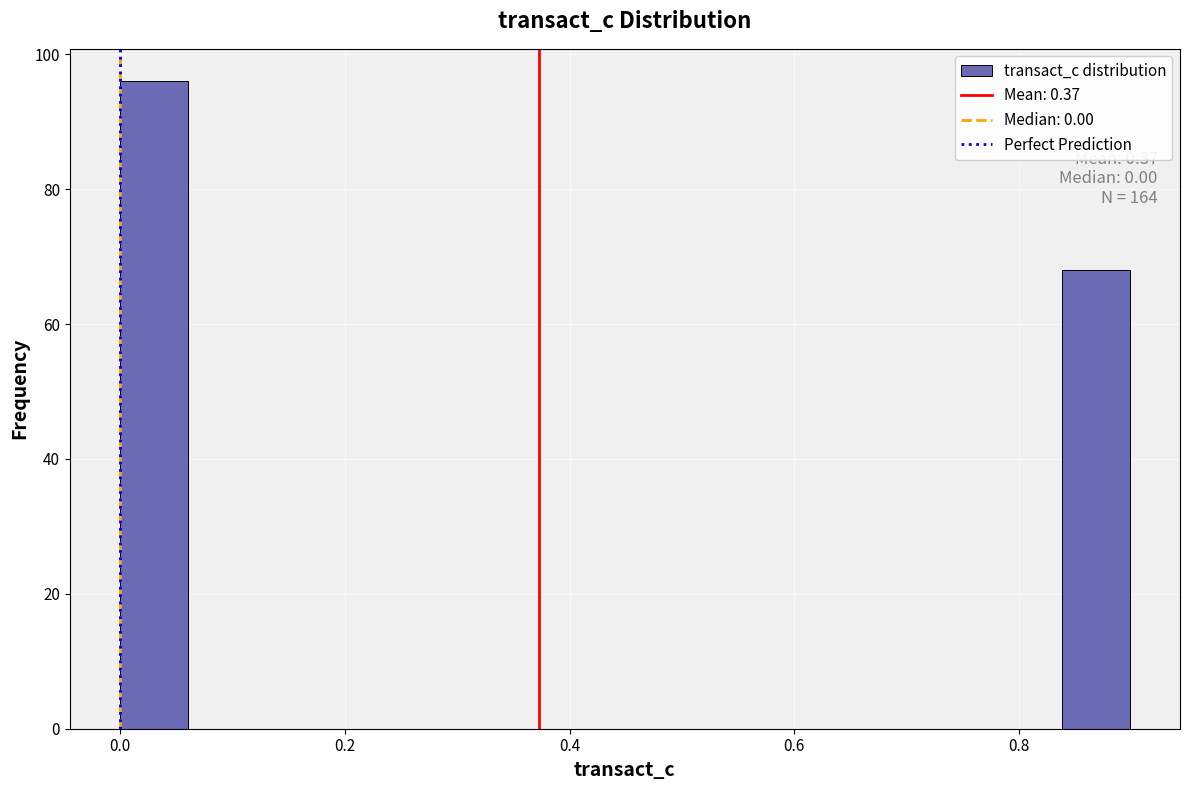

Read against the x-axis, roughly where is the centre of the tallest bar?

0.02